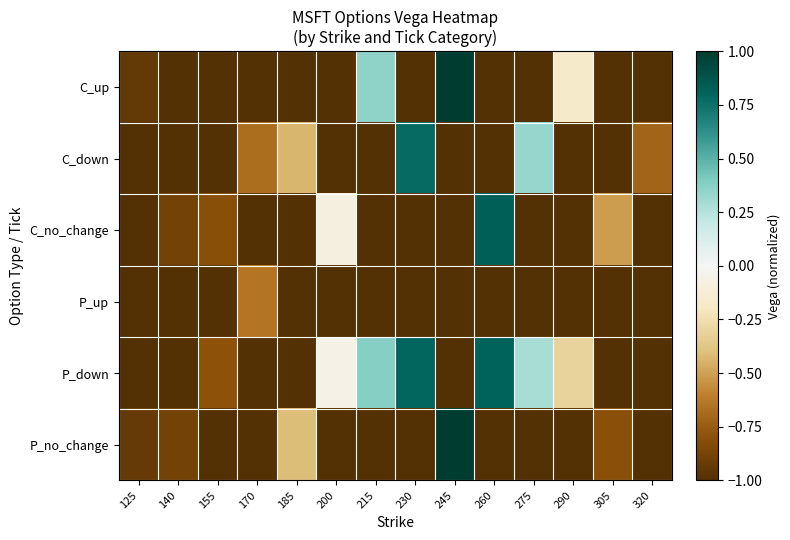

Which has a higher value, 290 or 275?

290